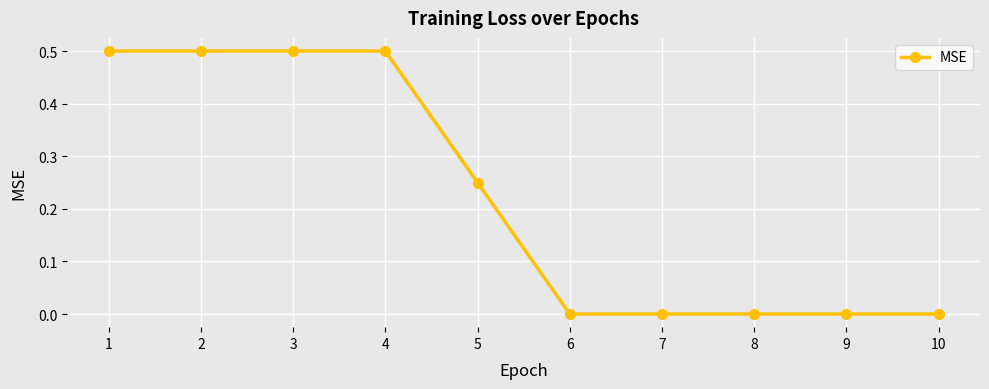

What is the maximum value shown in the chart?

0.5